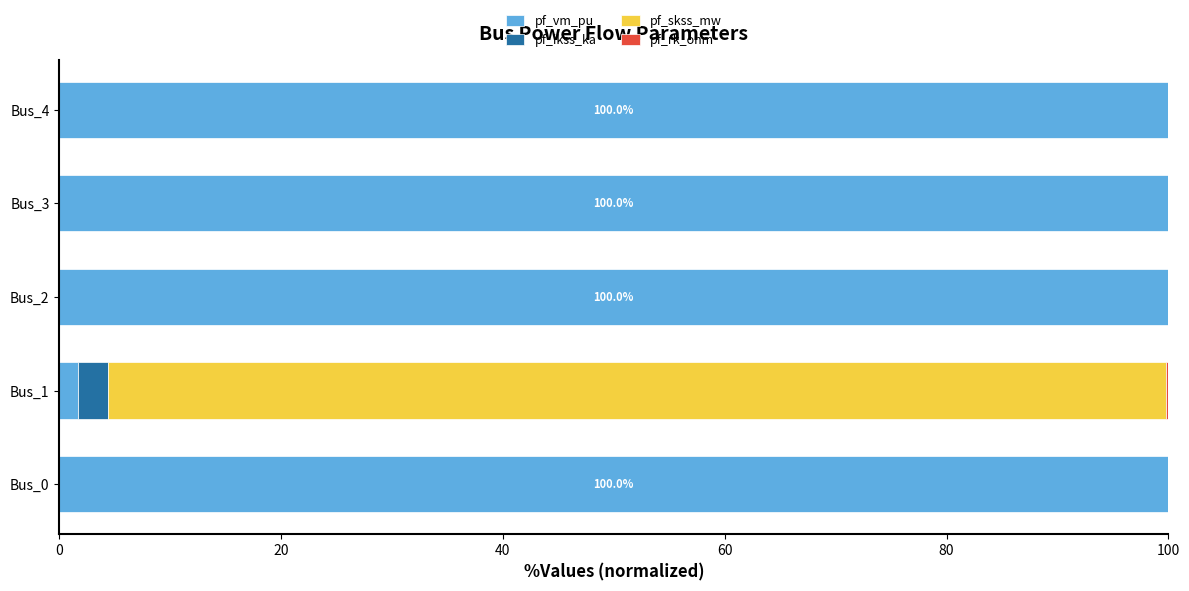

What is the maximum value for pf_vm_pu?

100.0